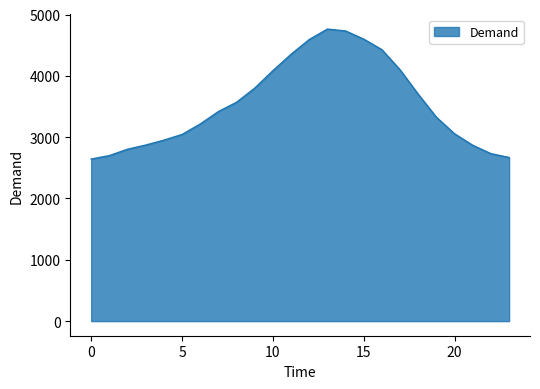

What is the greatest value displayed?

4762